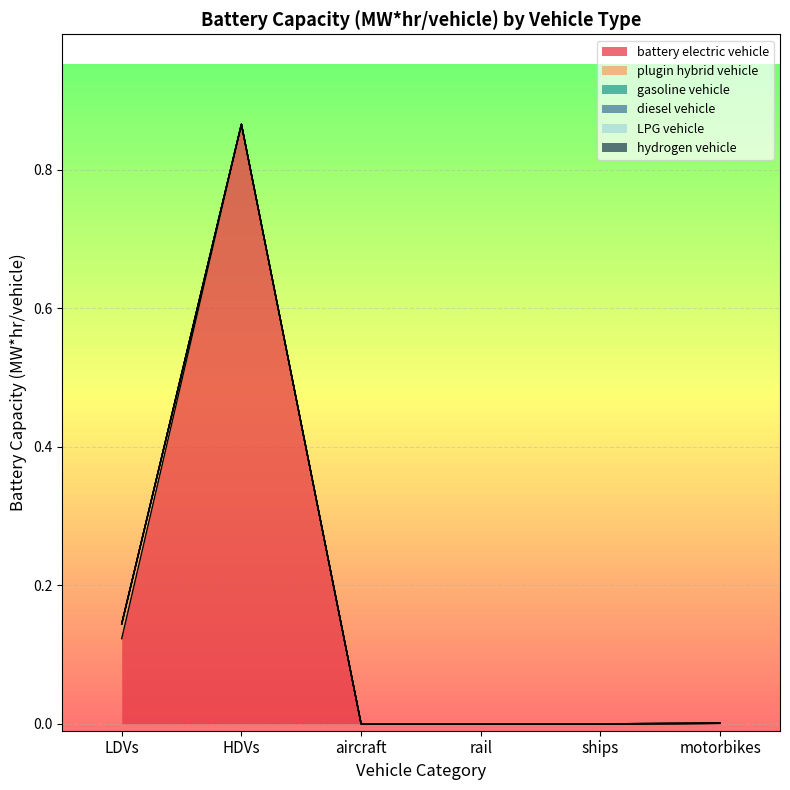

Reading right to left, transcribe all the data shown in this chart.

battery electric vehicle: 0.0	0.0	0.0	0.0	0.9	0.1
plugin hybrid vehicle: 0.0	0.0	0.0	0.0	0.0	0.0
gasoline vehicle: 0.0	0.0	0.0	0.0	0.0	0.0
diesel vehicle: 0.0	0.0	0.0	0.0	0.0	0.0
LPG vehicle: 0.0	0.0	0.0	0.0	0.0	0.0
hydrogen vehicle: 0.0	0.0	0.0	0.0	0.0	0.0